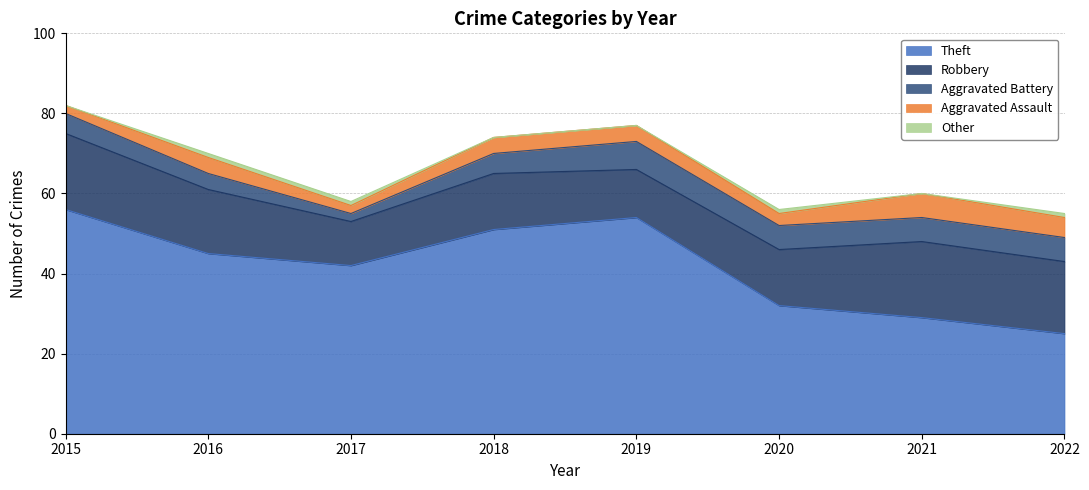

Reading left to right, transcribe all the data shown in this chart.

Theft: 2015=56	2016=45	2017=42	2018=51	2019=54	2020=32	2021=29	2022=25
Robbery: 2015=19	2016=16	2017=11	2018=14	2019=12	2020=14	2021=19	2022=18
Aggravated Battery: 2015=5	2016=4	2017=2	2018=5	2019=7	2020=6	2021=6	2022=6
Aggravated Assault: 2015=2	2016=4	2017=2	2018=4	2019=4	2020=3	2021=6	2022=5
Other: 2015=0	2016=1	2017=1	2018=0	2019=0	2020=1	2021=0	2022=1